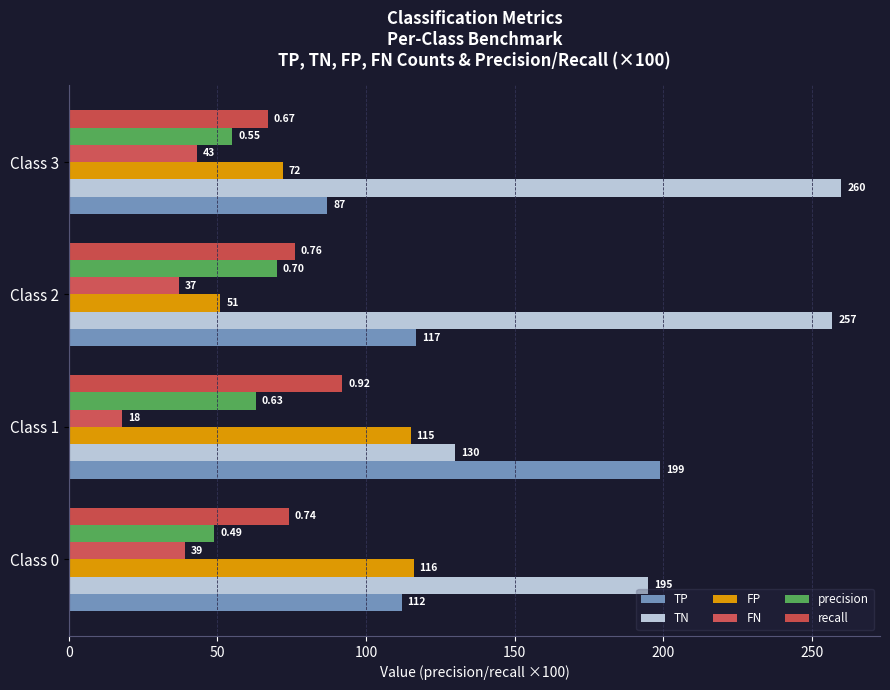

How many values in the FP series are below 115?

2